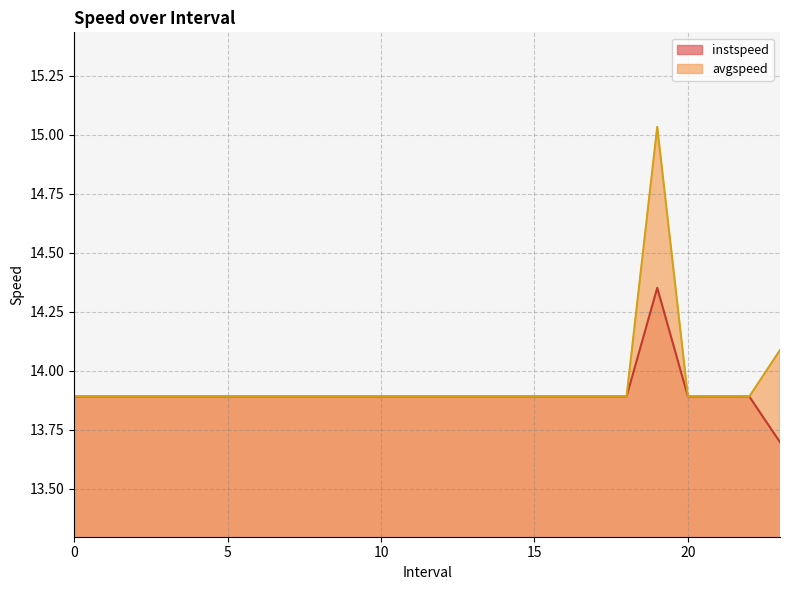

List the series in order of their overall mean, highest first.

avgspeed, instspeed